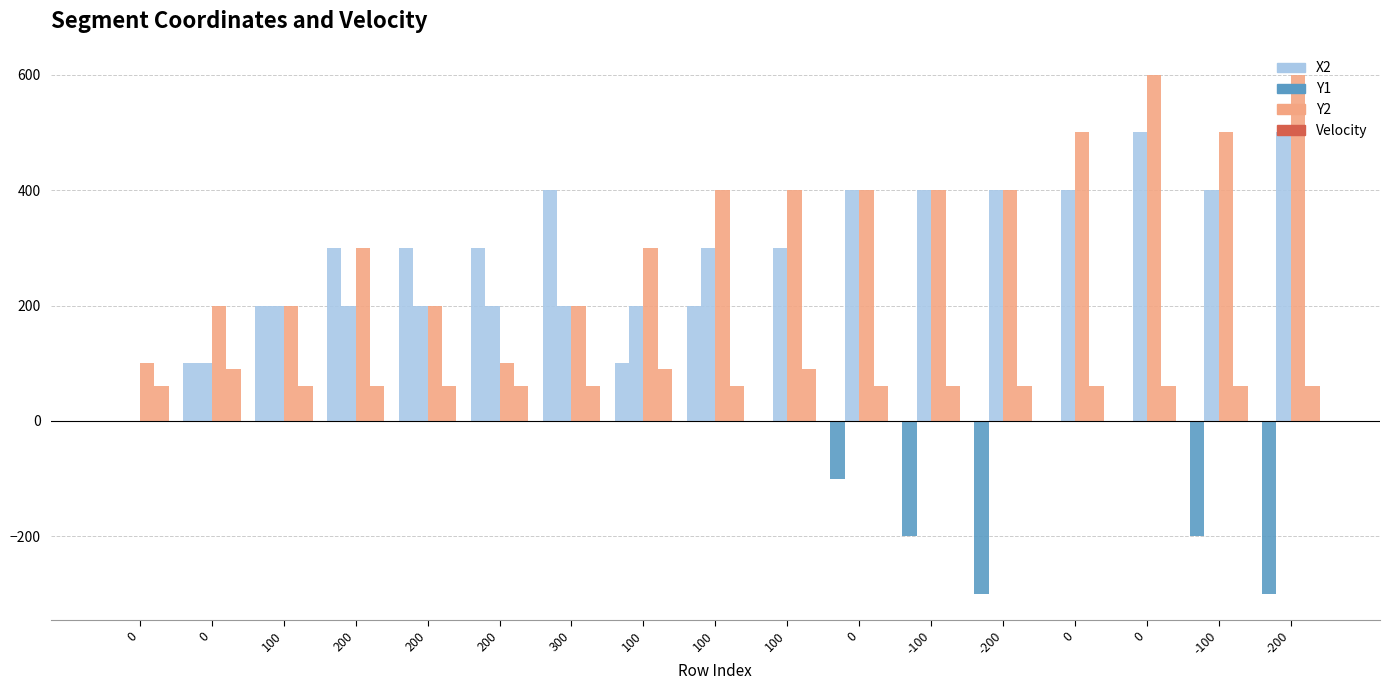

How many distinct data groups are displayed?

4